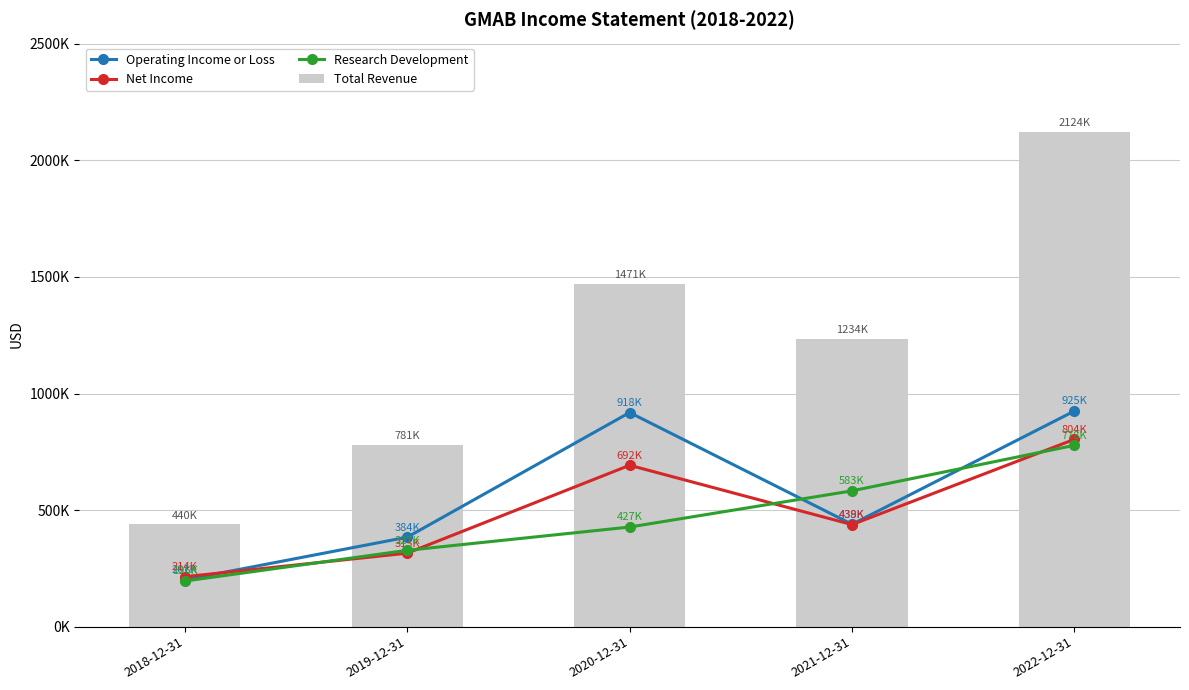

What are all the series names shown in the legend?

Operating Income or Loss, Net Income, Research Development, Total Revenue